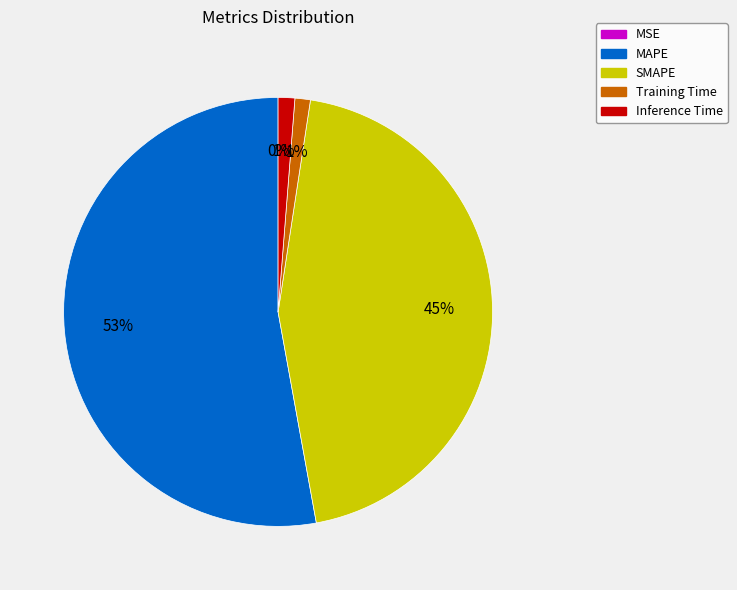

The SMAPE slice represents 52% of the pie. True or false?

False